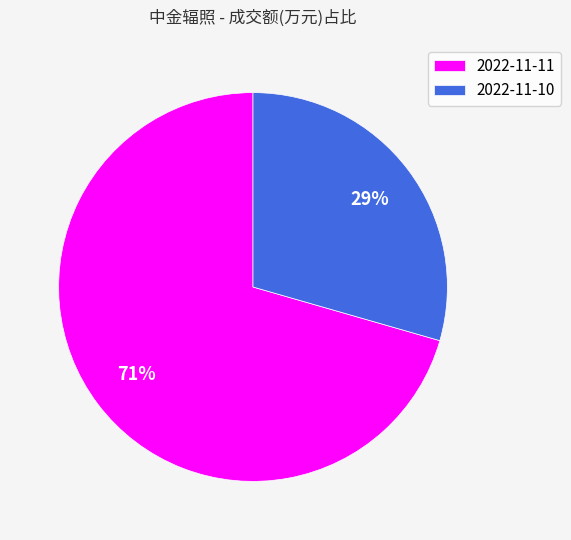

Is the sum of 2022-11-10 and 2022-11-11 greater than half?

Yes